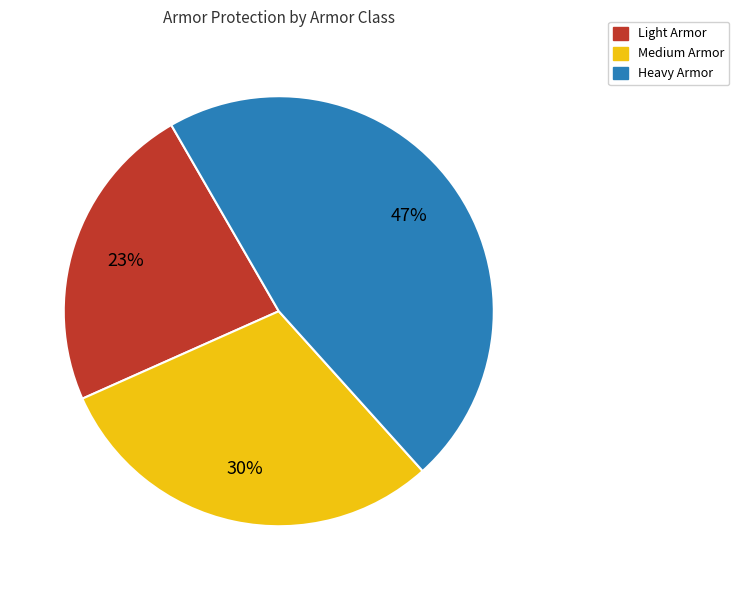

Is there a majority slice in this chart?

No